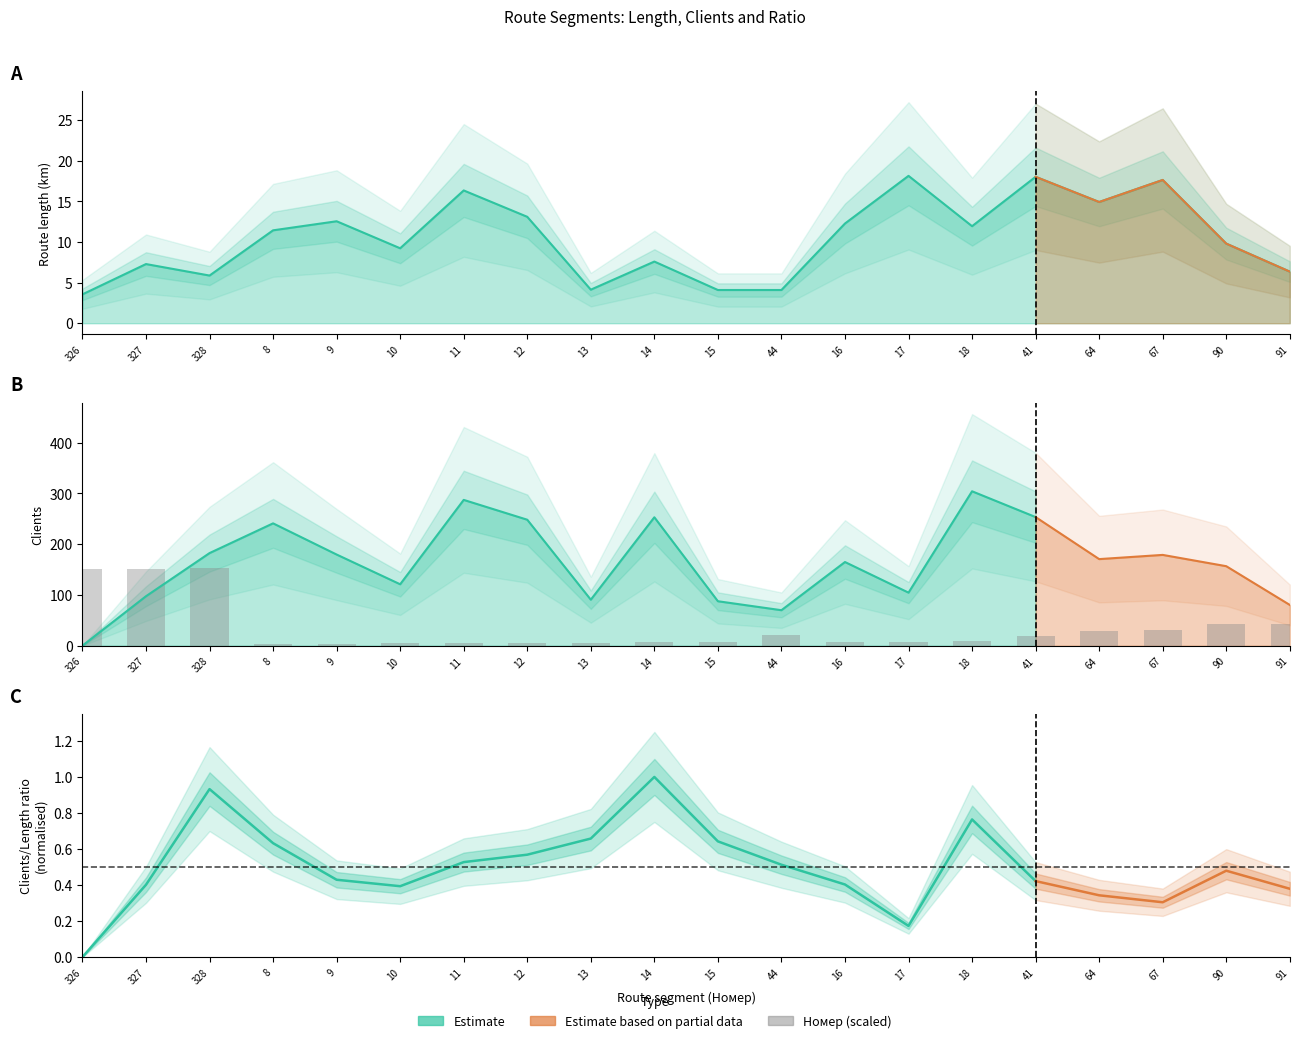

What value does the Номер series have at 12?

5.6